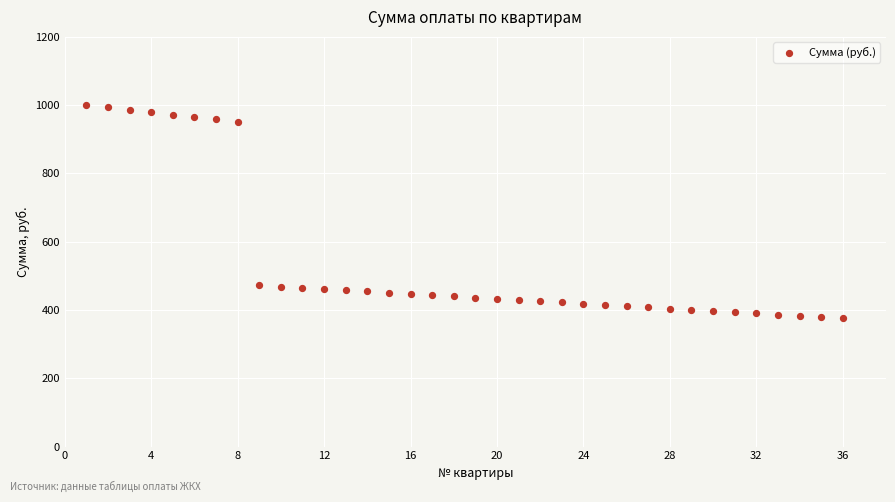

What is the range of Y values (max minus min)?

625.6